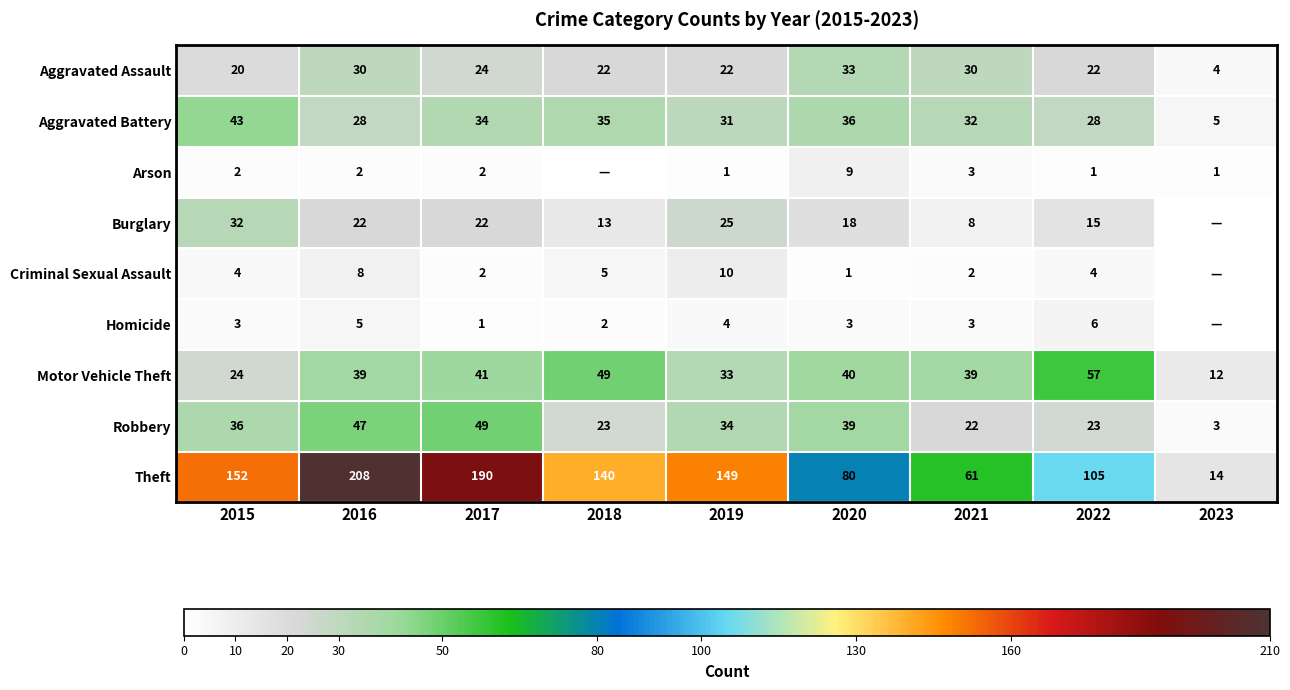

What is the spread (max minus min) of values at 2023?

14